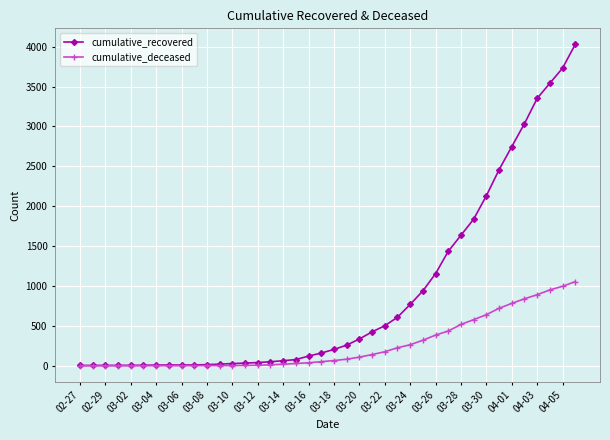

Which series has the largest total across all categories?

cumulative_recovered